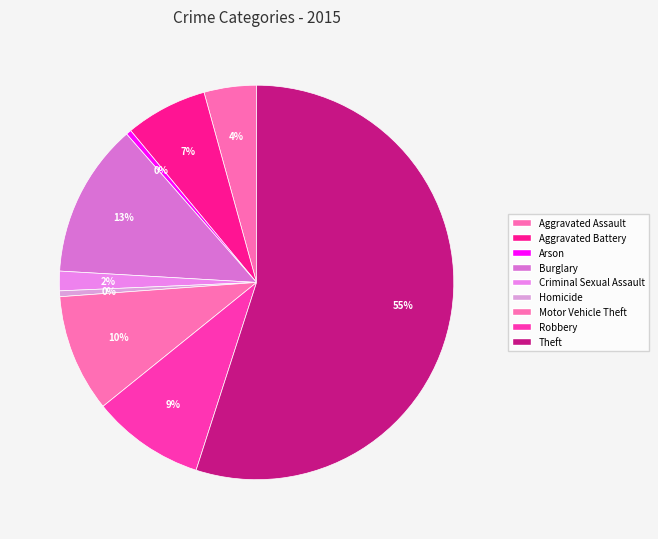

How many segments does this pie chart have?

9